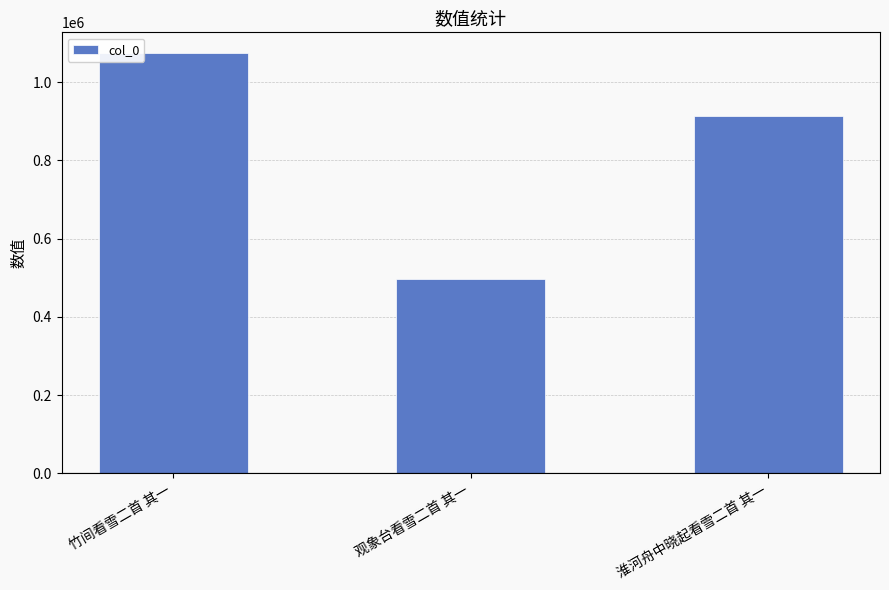

Rank the categories by value from lowest to highest.

观象台看雪二首 其一, 淮河舟中晓起看雪二首 其一, 竹间看雪二首 其一